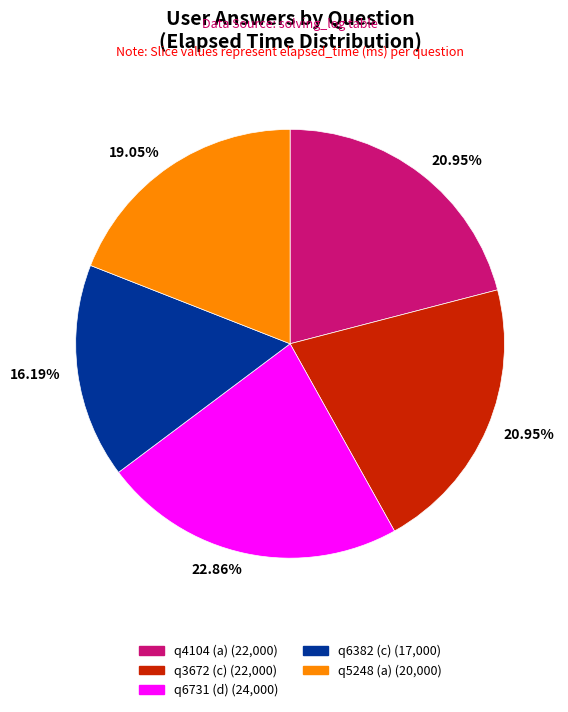

To the nearest percent, what is the difference between the largest and smallest slice percentages?

7%